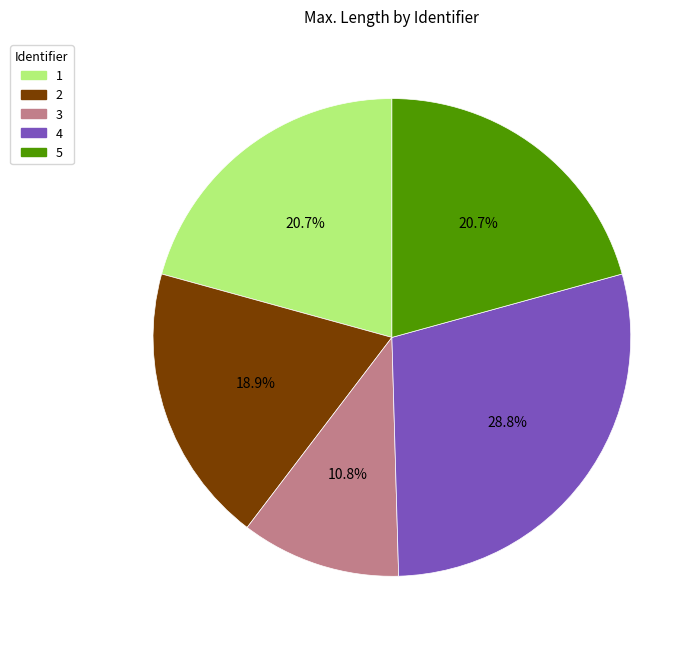

Does any single category account for the majority?

No